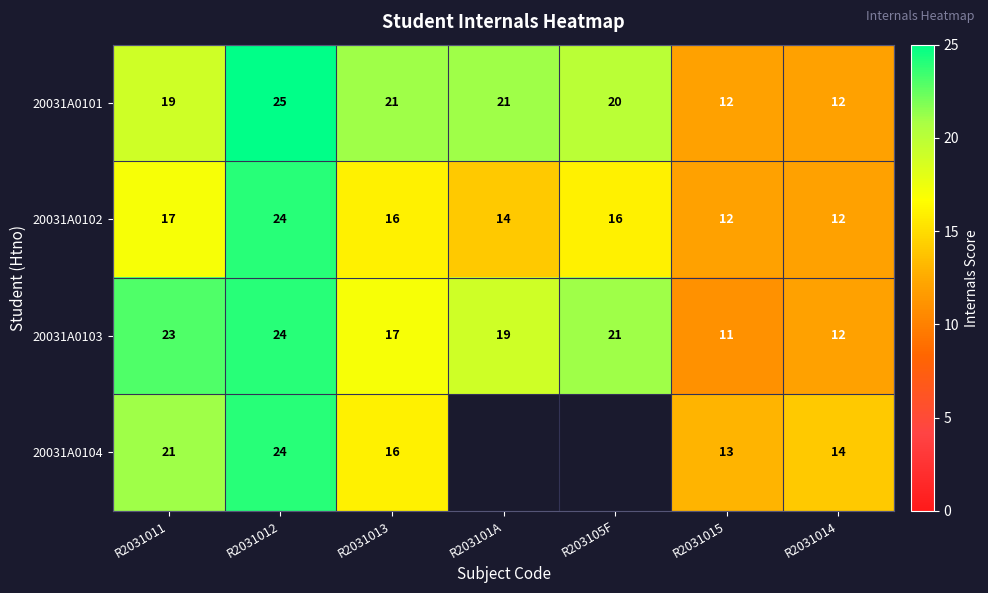

What is the spread (max minus min) of values at R2031011?

6